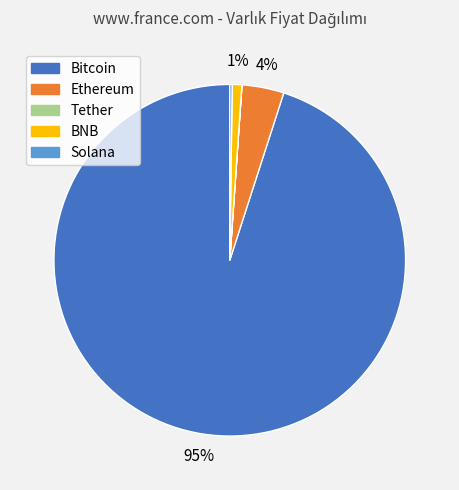

To the nearest percent, what is the difference between the largest and smallest slice percentages?

95%